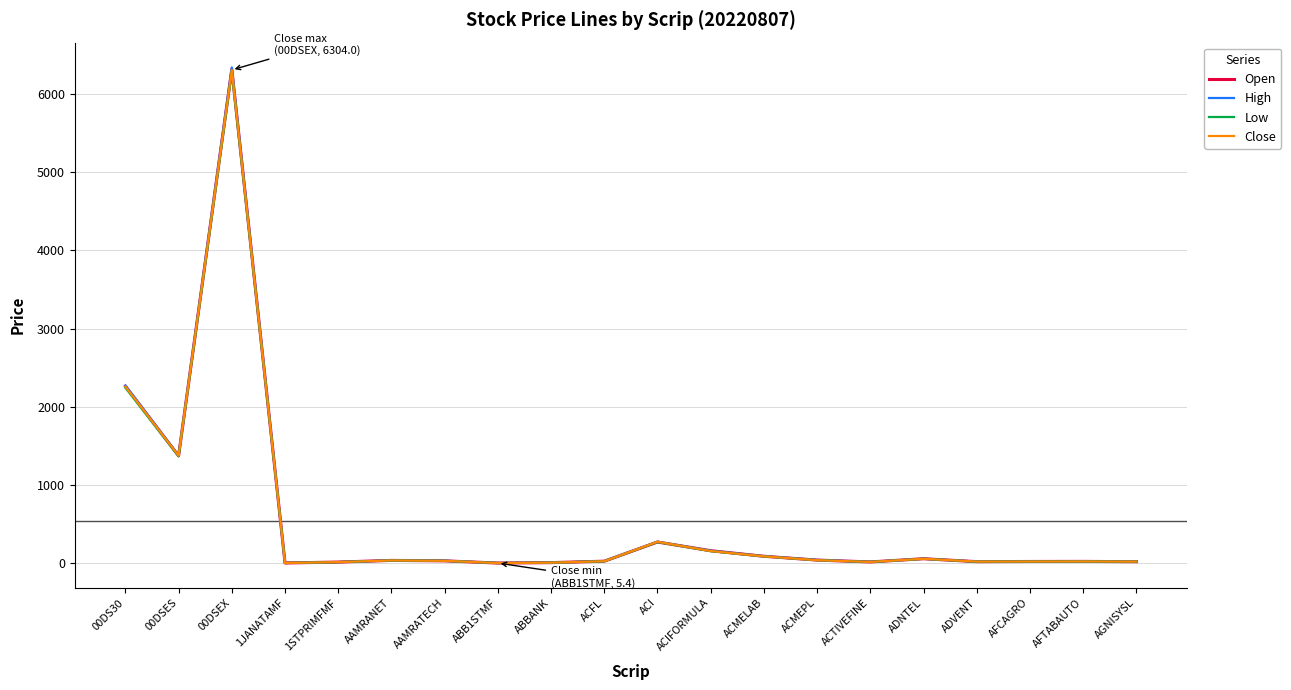

What are all the series names shown in the legend?

Open, High, Low, Close